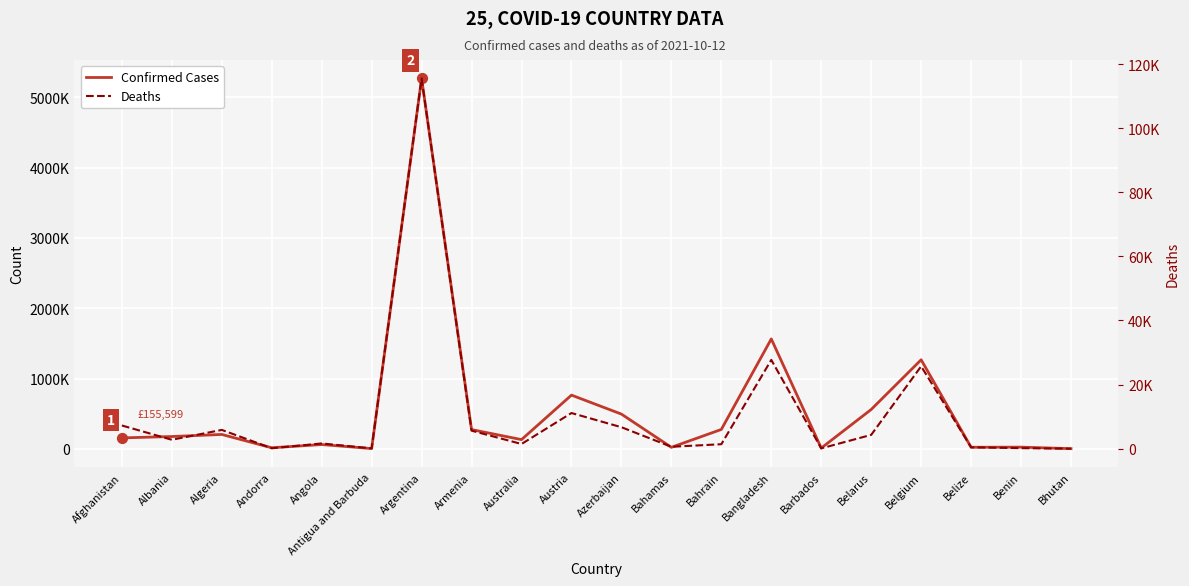

Which series has the largest total across all categories?

Confirmed Cases